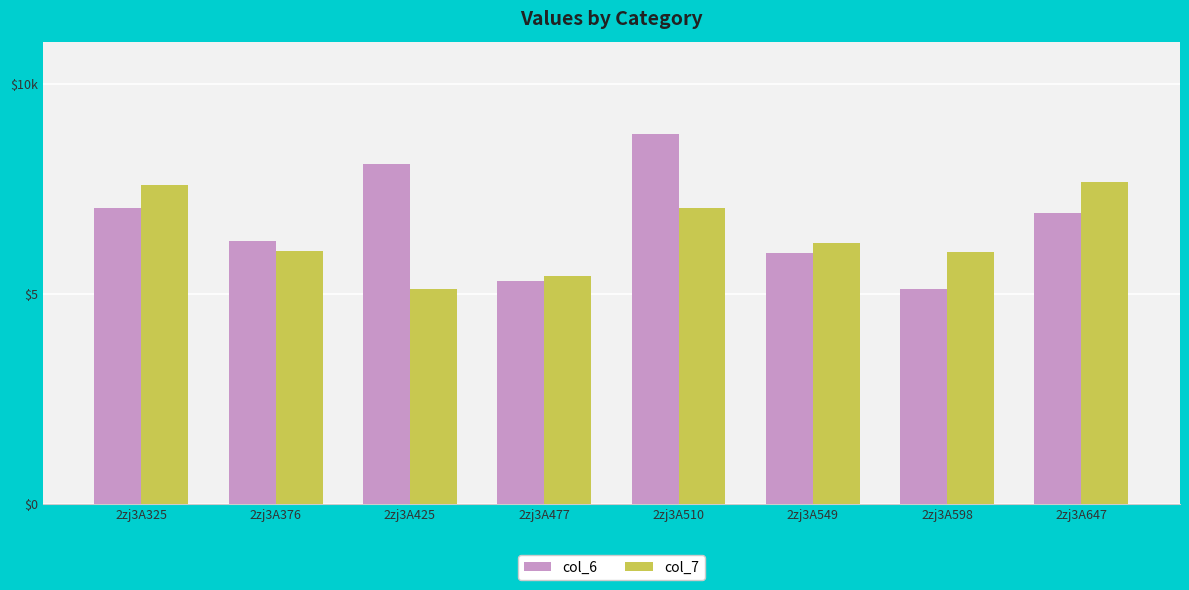

Reading left to right, transcribe all the data shown in this chart.

col_6: 2zj3A325=7.0	2zj3A376=6.3	2zj3A425=8.1	2zj3A477=5.3	2zj3A510=8.8	2zj3A549=6.0	2zj3A598=5.1	2zj3A647=6.9
col_7: 2zj3A325=7.6	2zj3A376=6.0	2zj3A425=5.1	2zj3A477=5.4	2zj3A510=7.0	2zj3A549=6.2	2zj3A598=6.0	2zj3A647=7.7